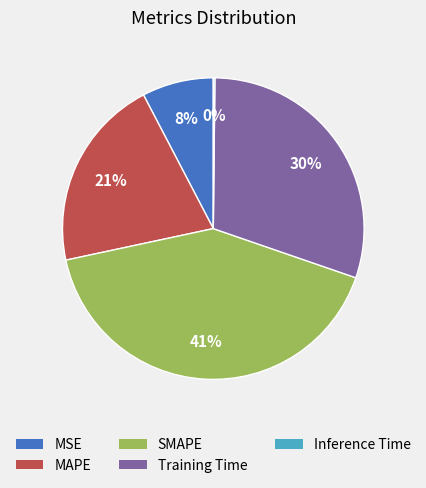

Do MAPE and Training Time together represent more than half of the pie?

Yes